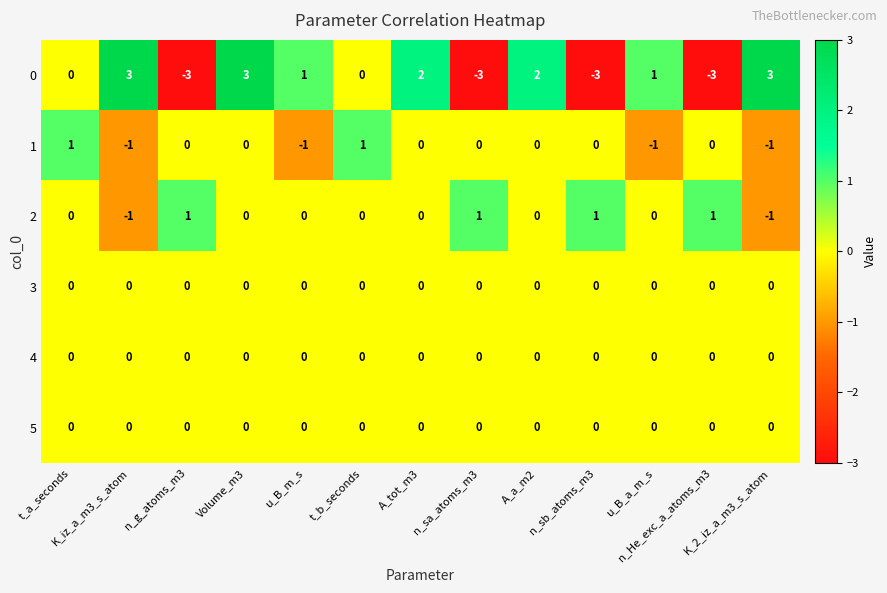

At how many categories does at least one series exceed 0?

13